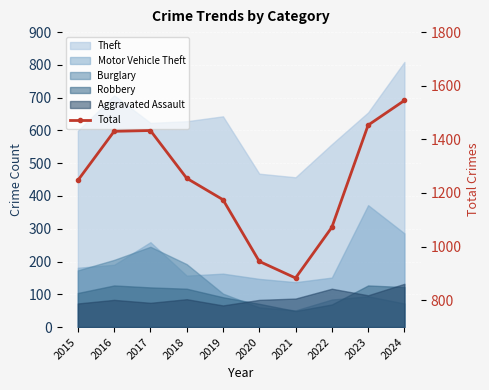

At which label does the data first exceed 1255?

2016